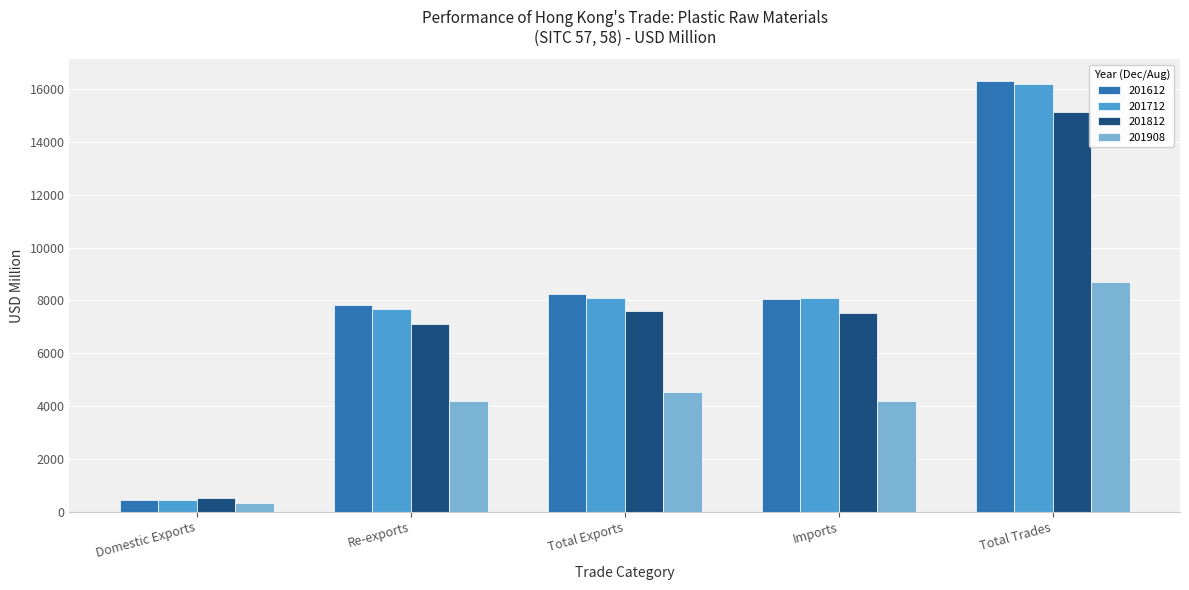

What is the total value across all series at Imports?

27875.0